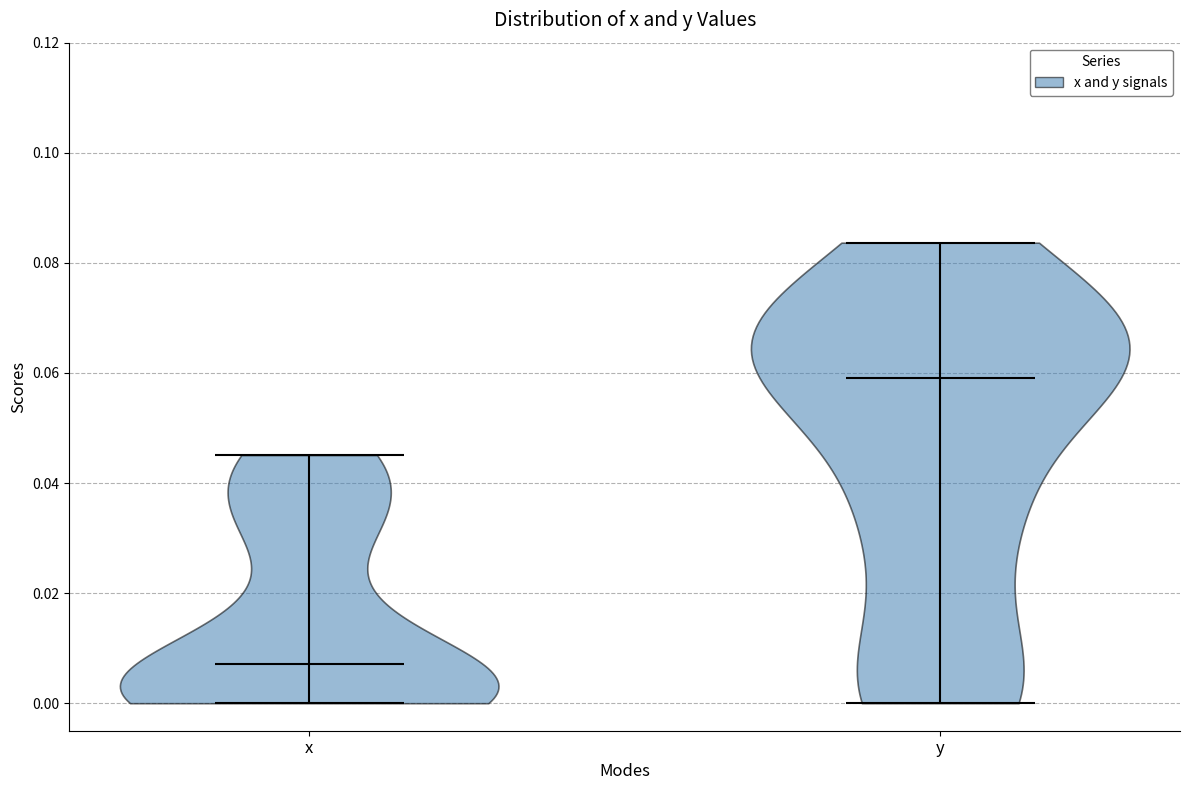

Reading left to right, read every violin against the y-axis: where its median line is, and the lowest and highest points it reaches. The values are not printed on the chart, so give them approximately, as read against the axis.

x: median line 0.008, lowest point 0.000, highest point 0.046
y: median line 0.060, lowest point 0.000, highest point 0.084